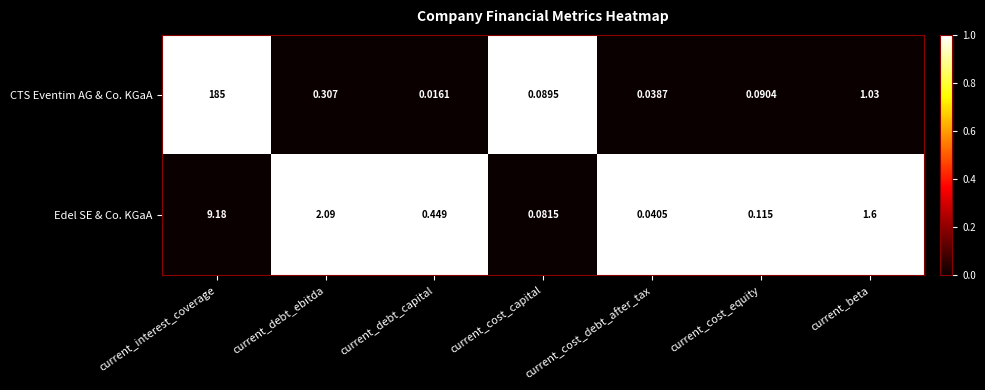

At which label is CTS Eventim AG & Co. KGaA closest to 92?

current_beta